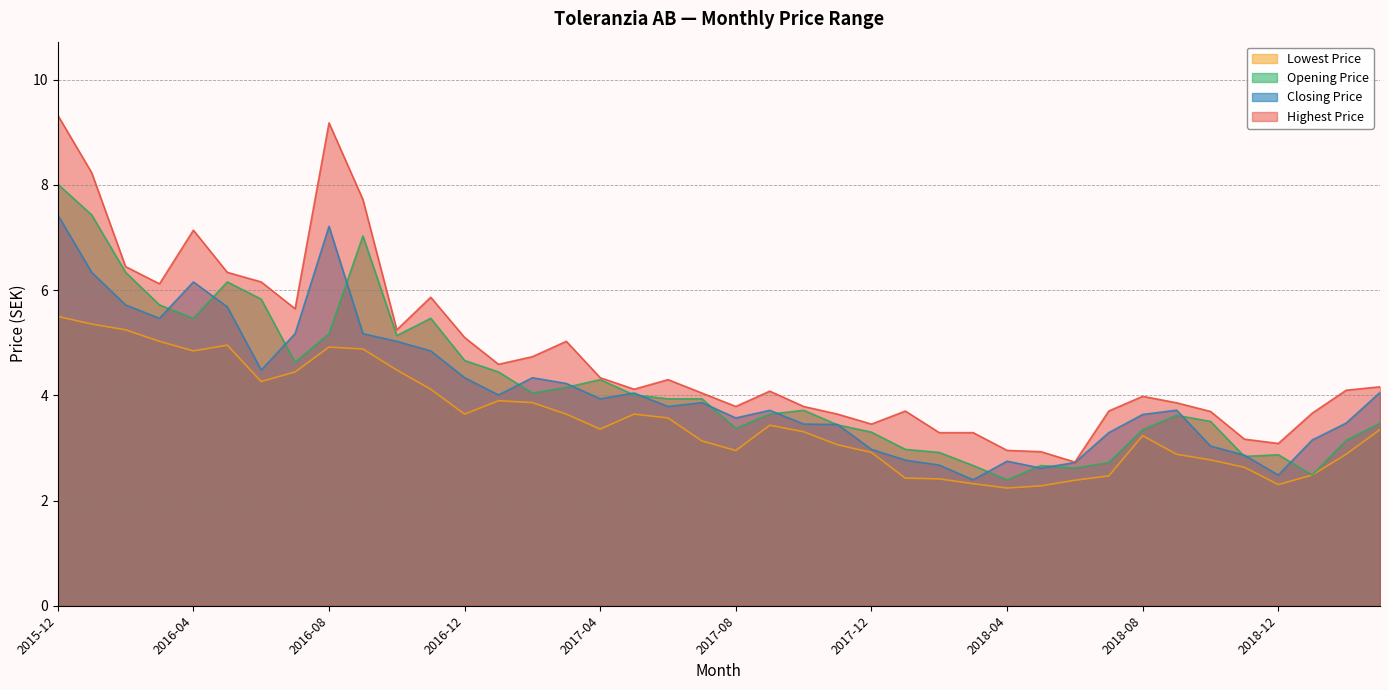

At how many categories does at least one series exceed 8?

3